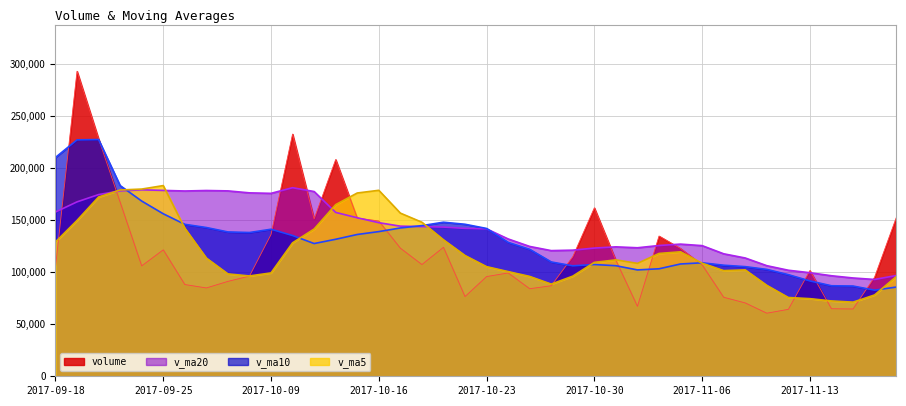

At which category does volume reach its first local peak?

2017-09-19